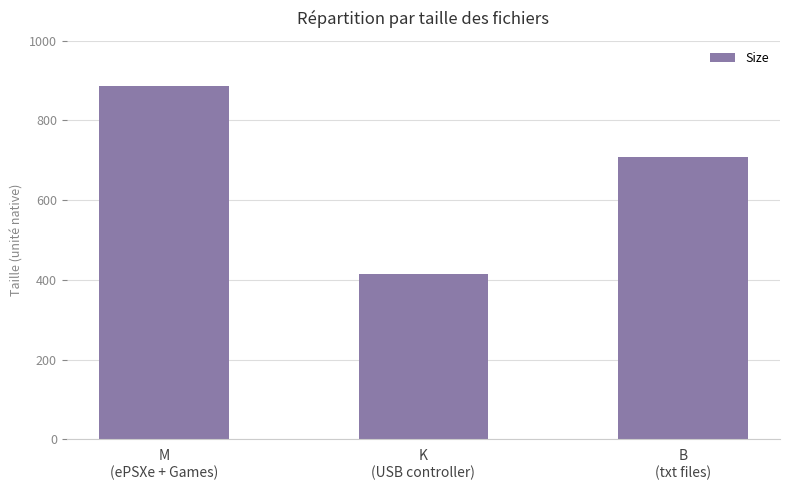

Are the bars horizontal?

No